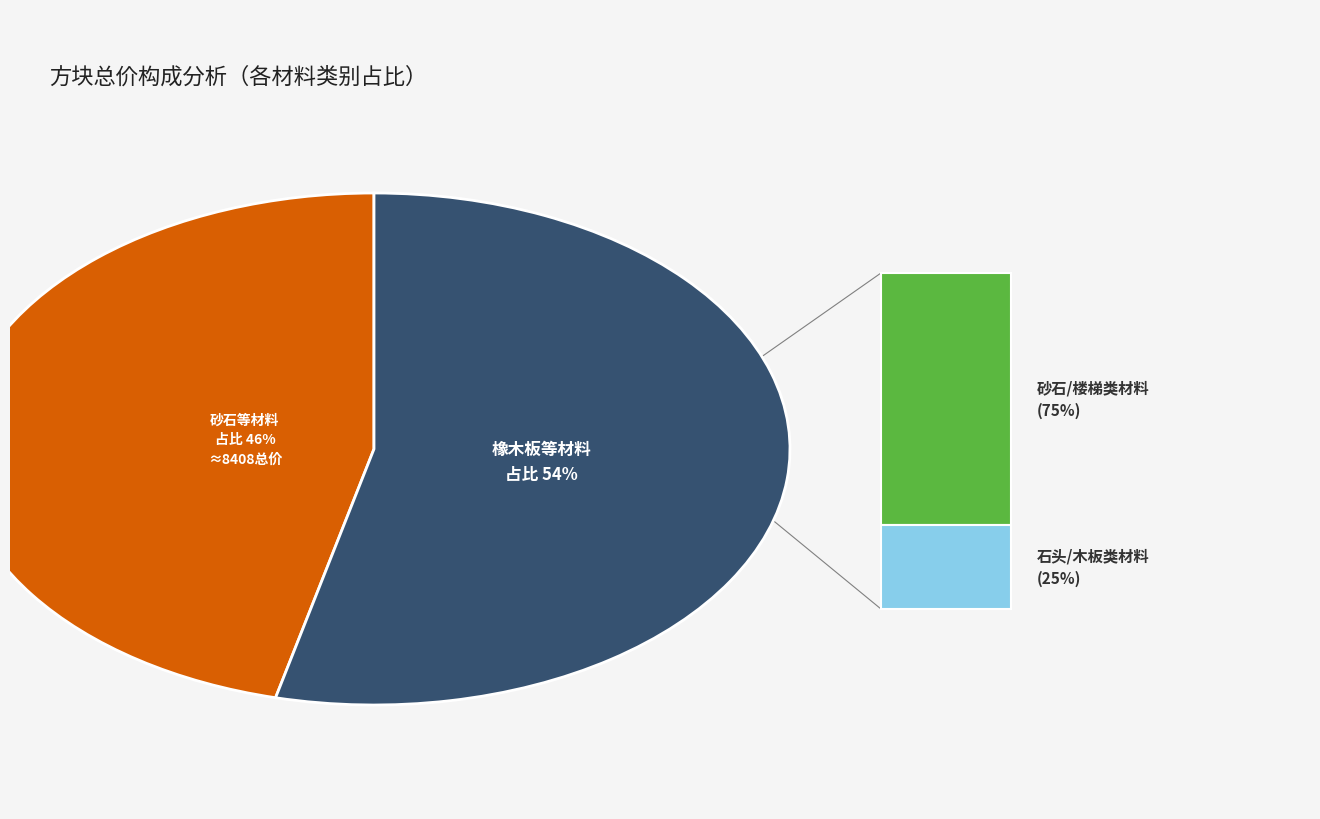

Is there a majority slice in this chart?

Yes